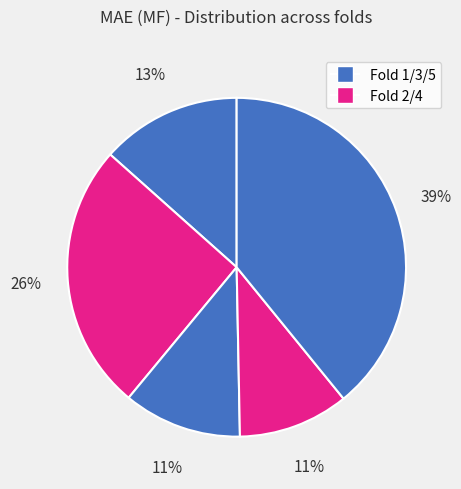

Count the number of slices in the pie.

5